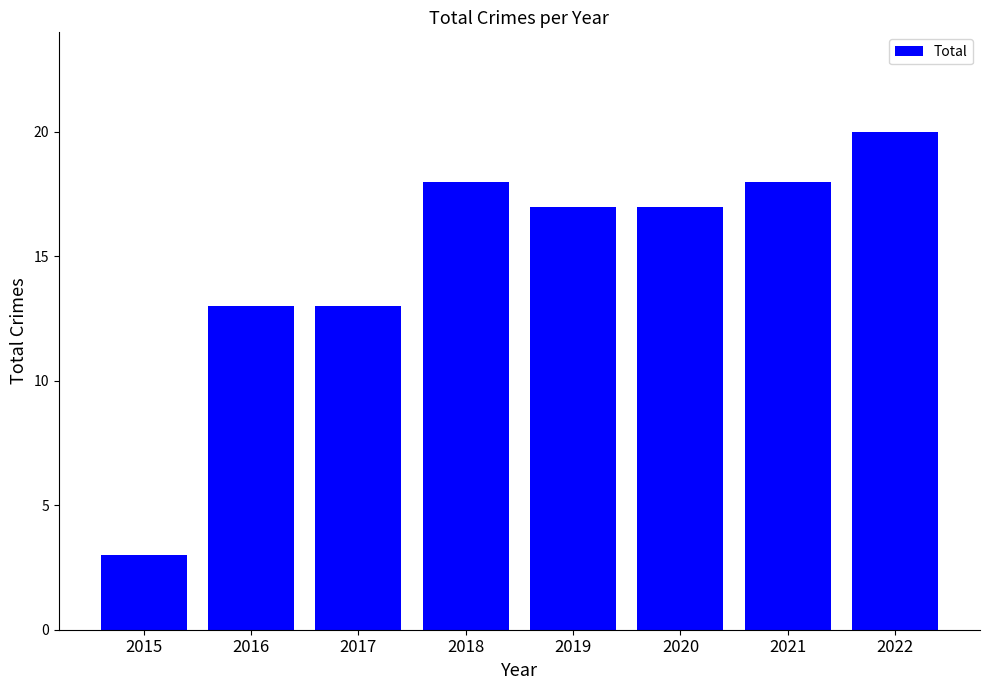

The chart shows a value of 11 at 2020. True or false?

False